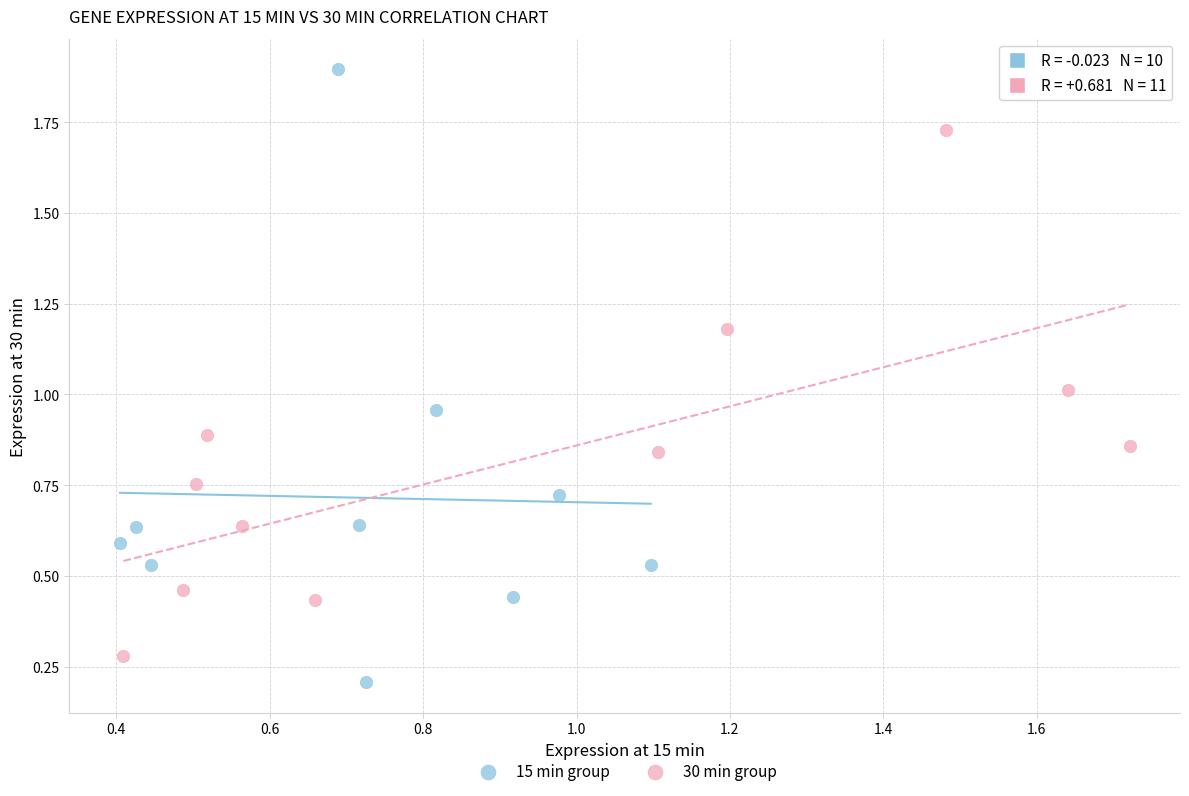

Which series contains the highest Y value?

15 min group